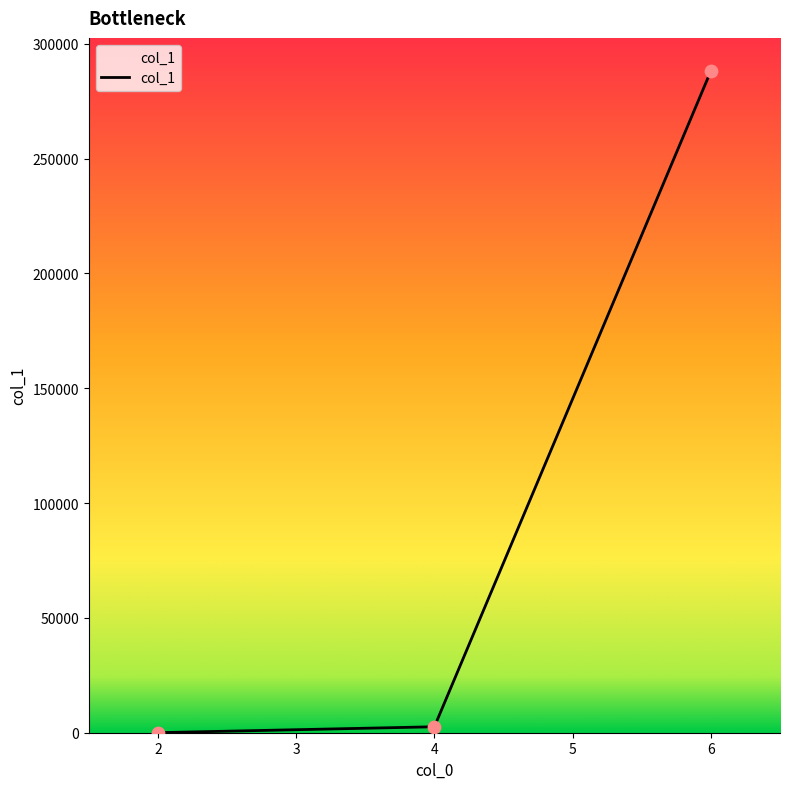

What is the change in value from 2 to 4?

+2569